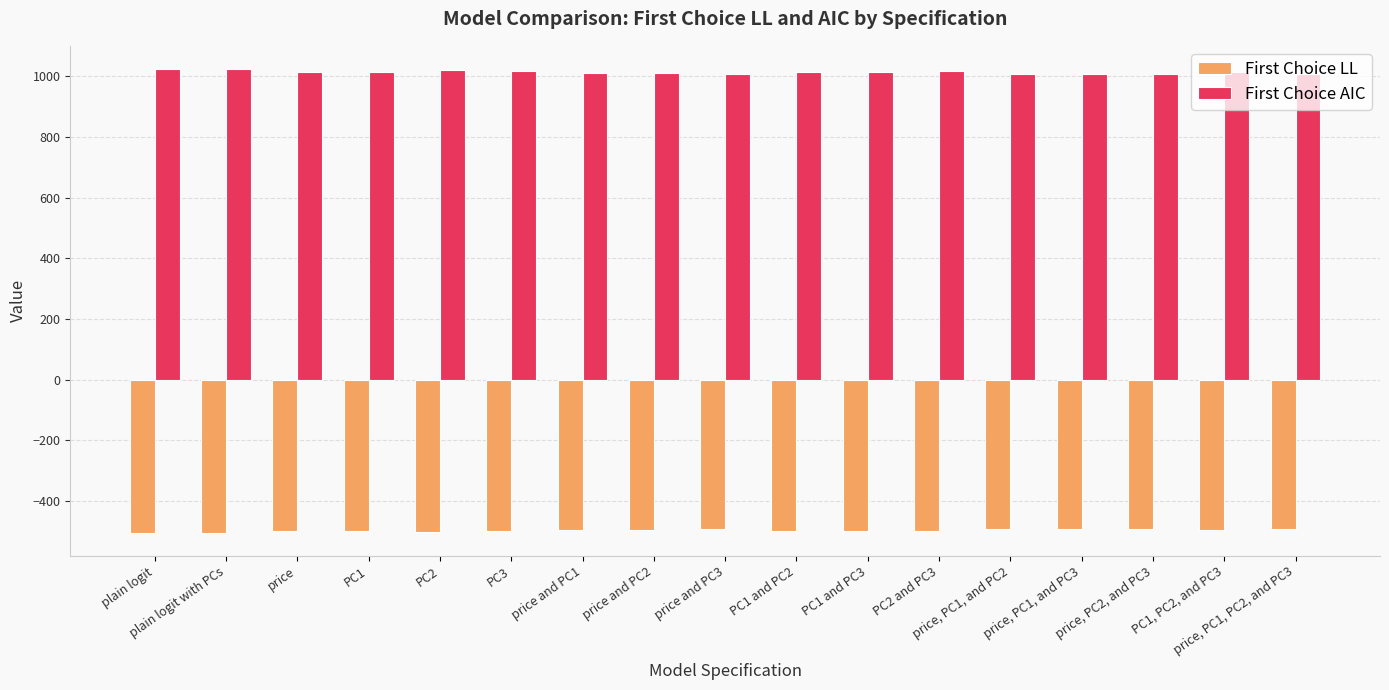

The value of First Choice AIC at price is 206.3. True or false?

False